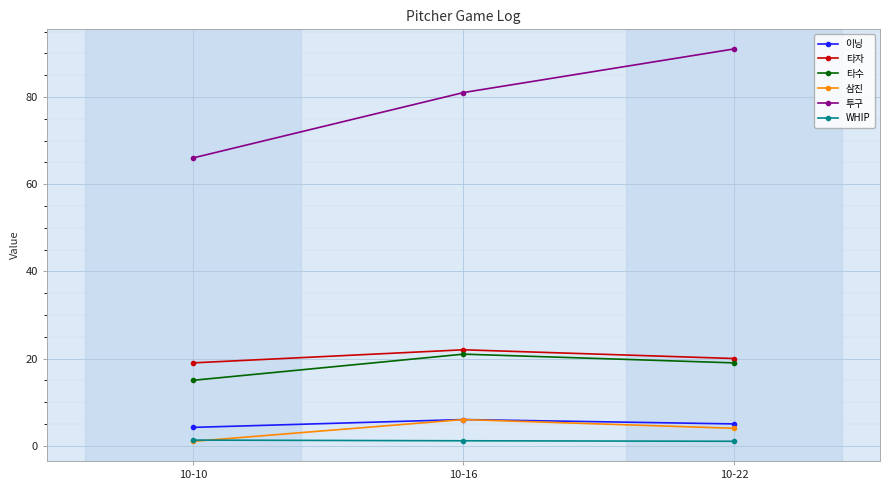

What is the value of the 삼진 point at the 3rd from the left?

4.0